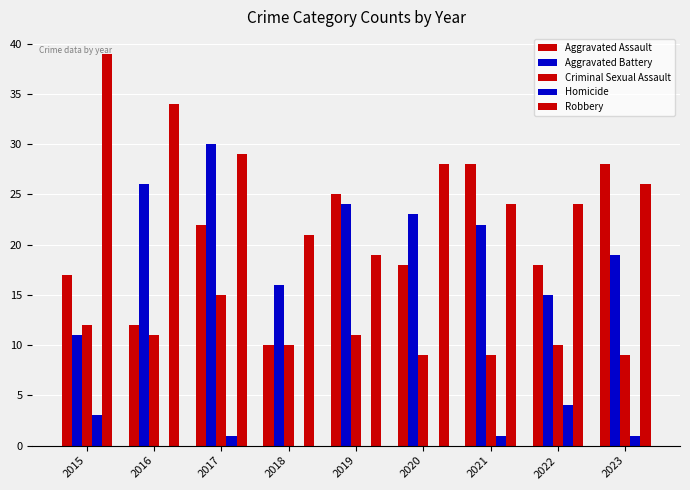

What is the greatest value displayed?

39